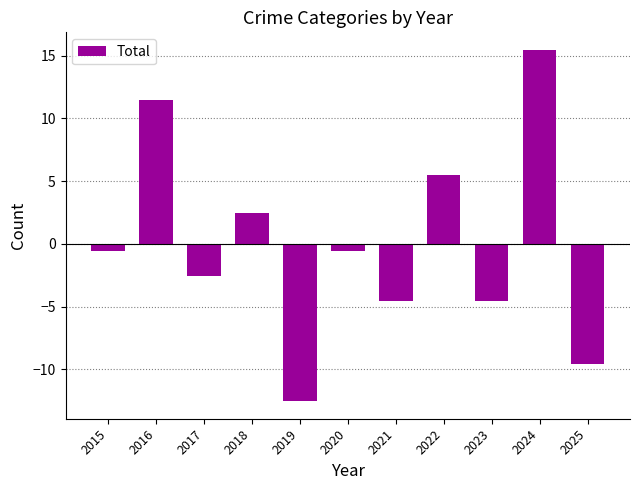

How many bars are there in total?

11